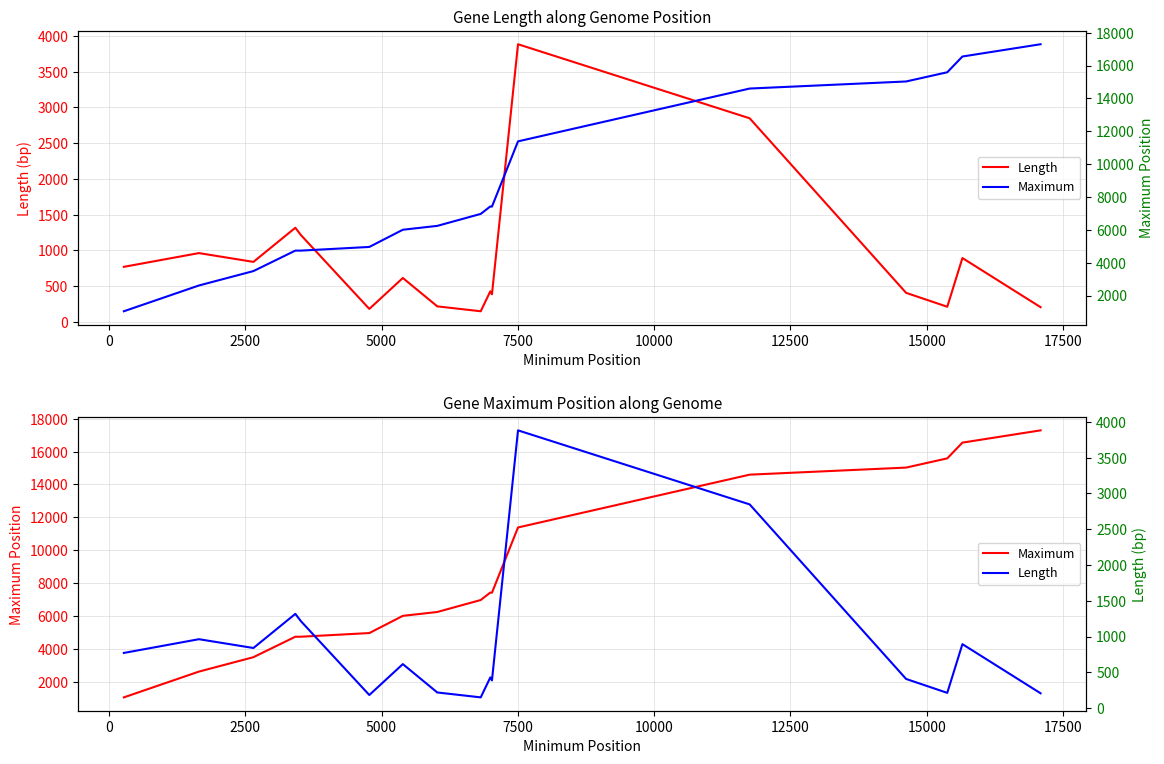

What are all the series names shown in the legend?

Length, Maximum